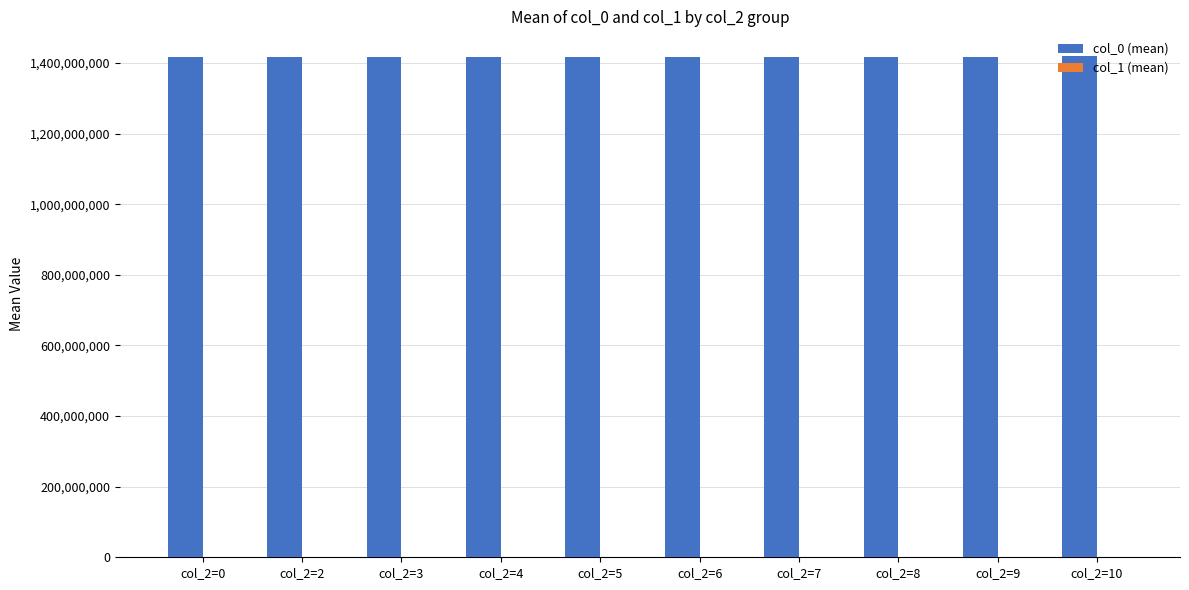

How many groups of bars are there?

10